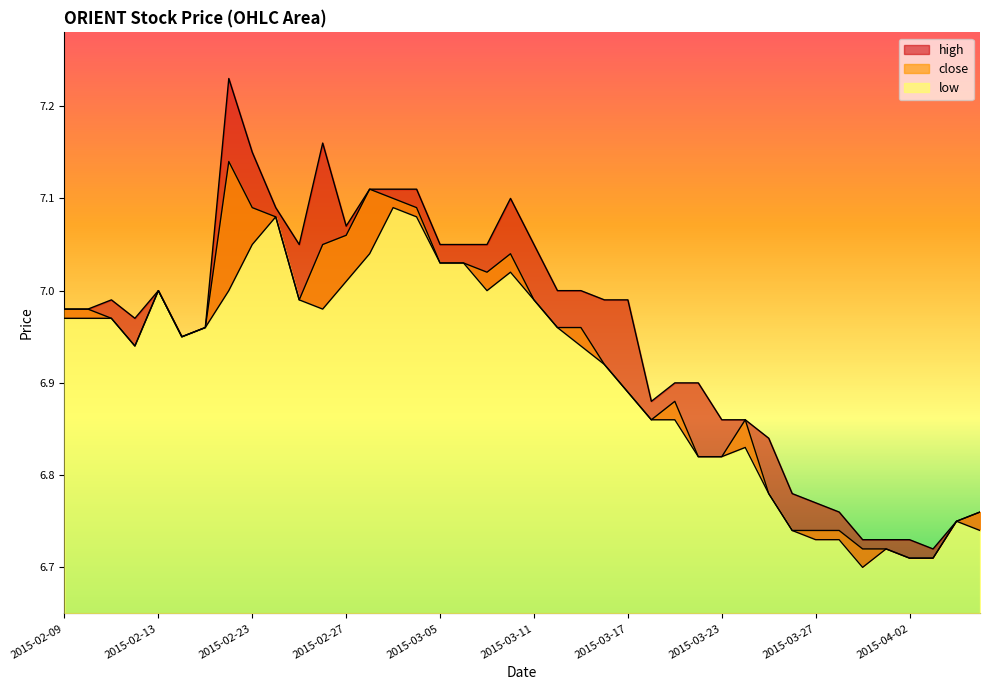

Between 2015-03-05 and 2015-03-12, which is larger?

2015-03-05